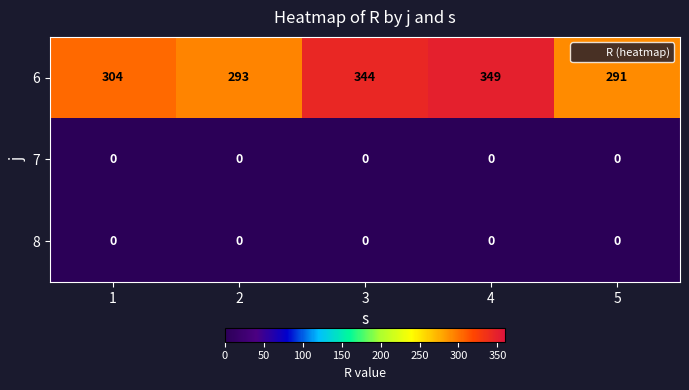

Is it true that 7 equals 0 at 5?

True